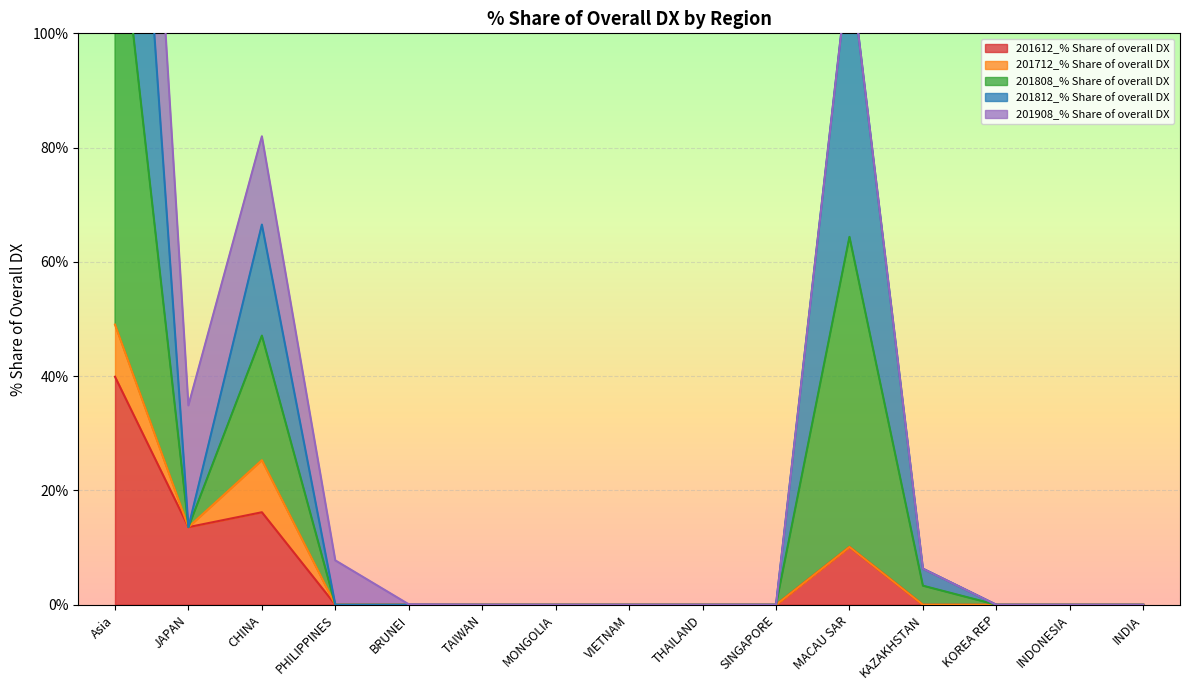

At which category does 201808_% Share of overall DX reach its first local valley?

JAPAN